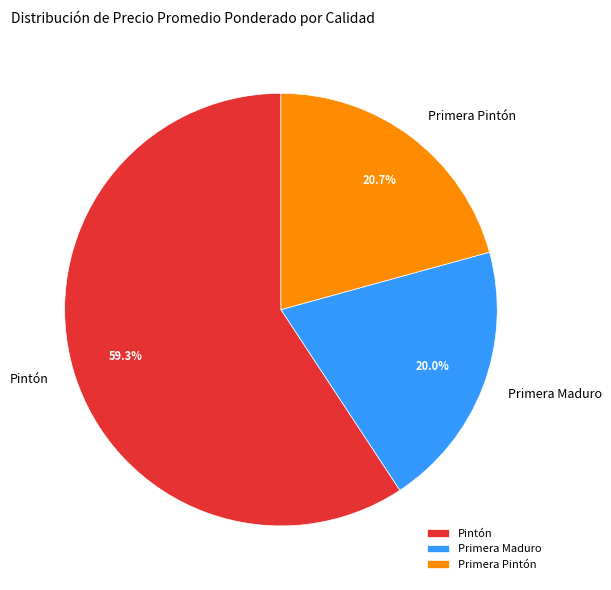

Does any single category account for the majority?

Yes